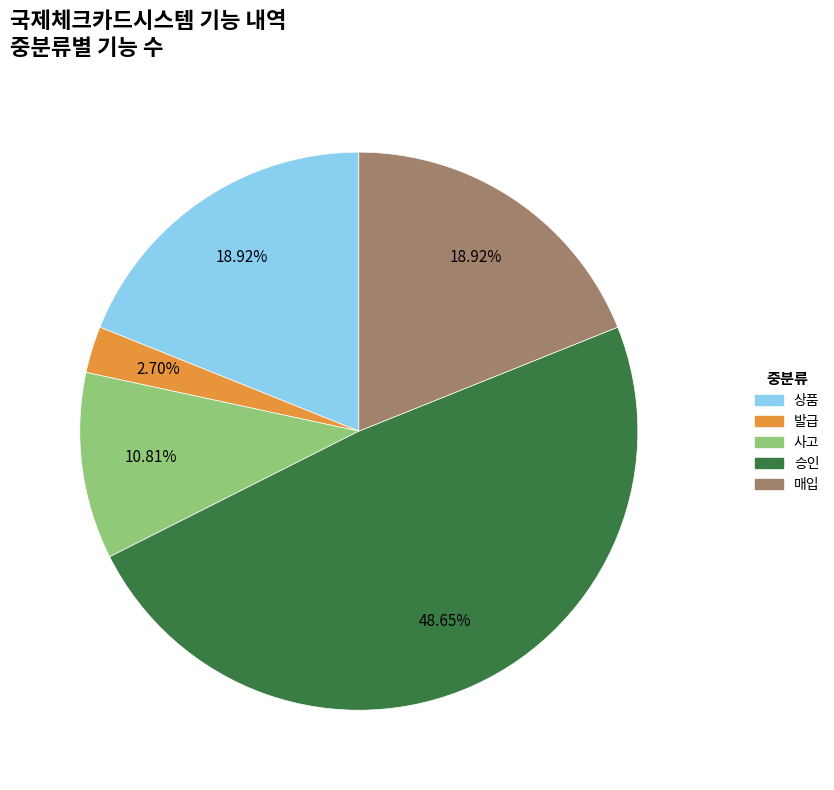

To the nearest percent, what is the difference between the 승인 and 발급 slice percentages?

46%